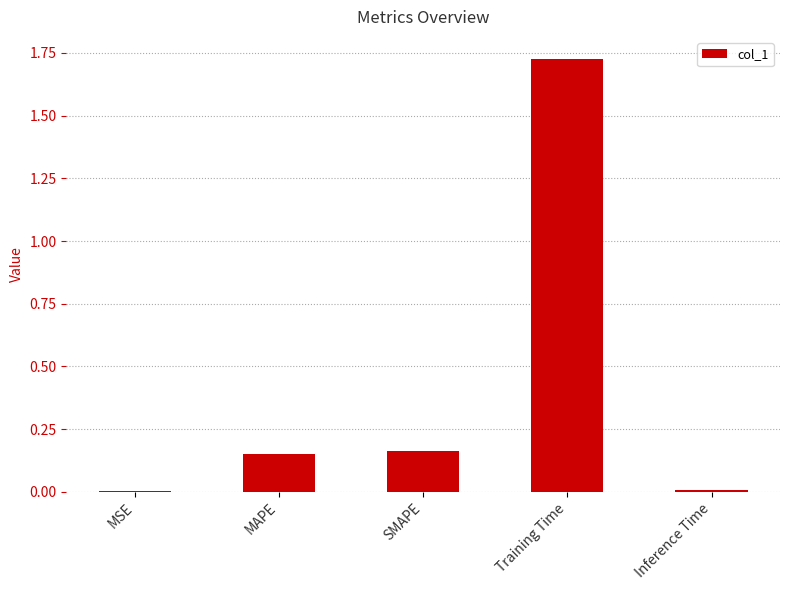

The chart shows a value of 0.3 at MAPE. True or false?

False